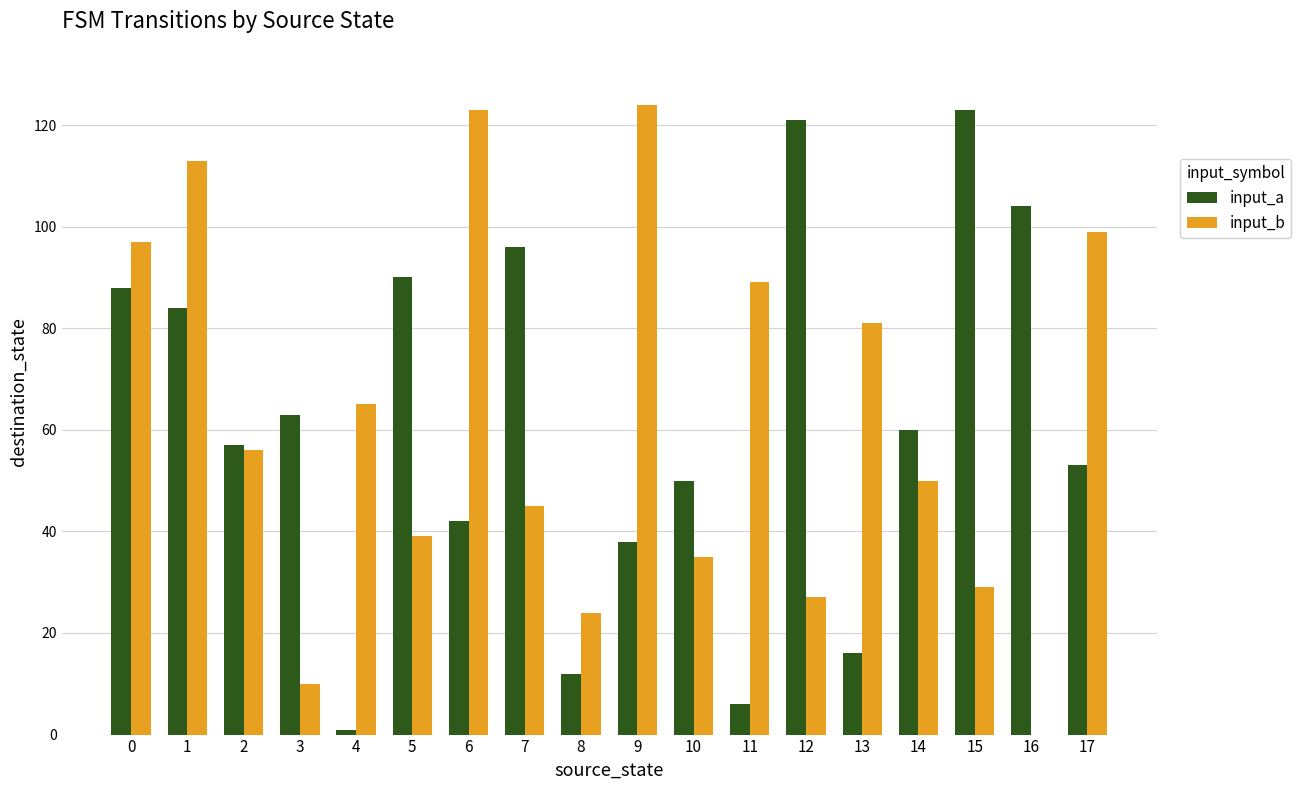

What is the total value across all series at 3?

73